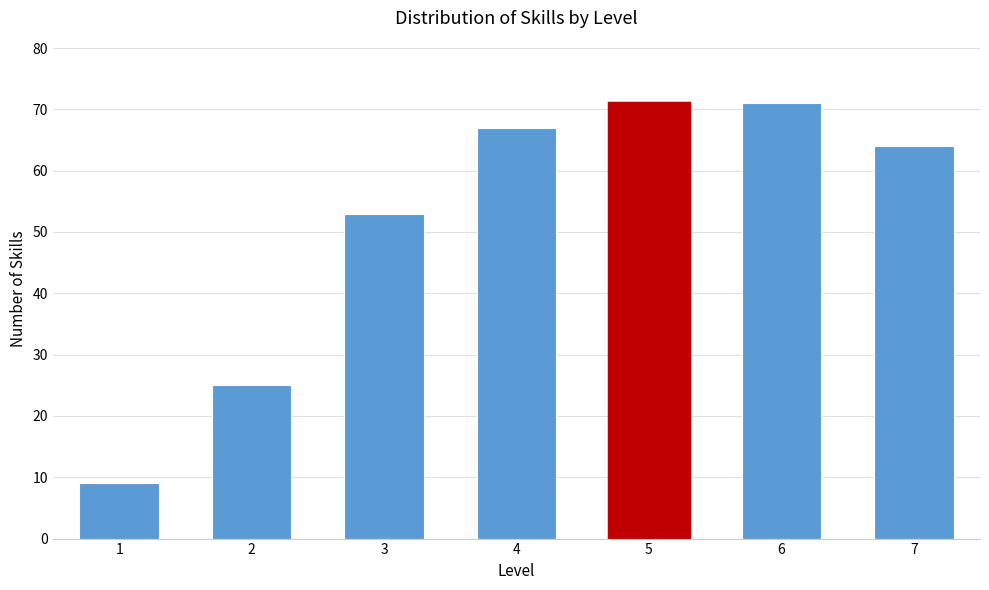

Reading left to right, extract all data points from this chart.

9	25	53	67	71	71	64